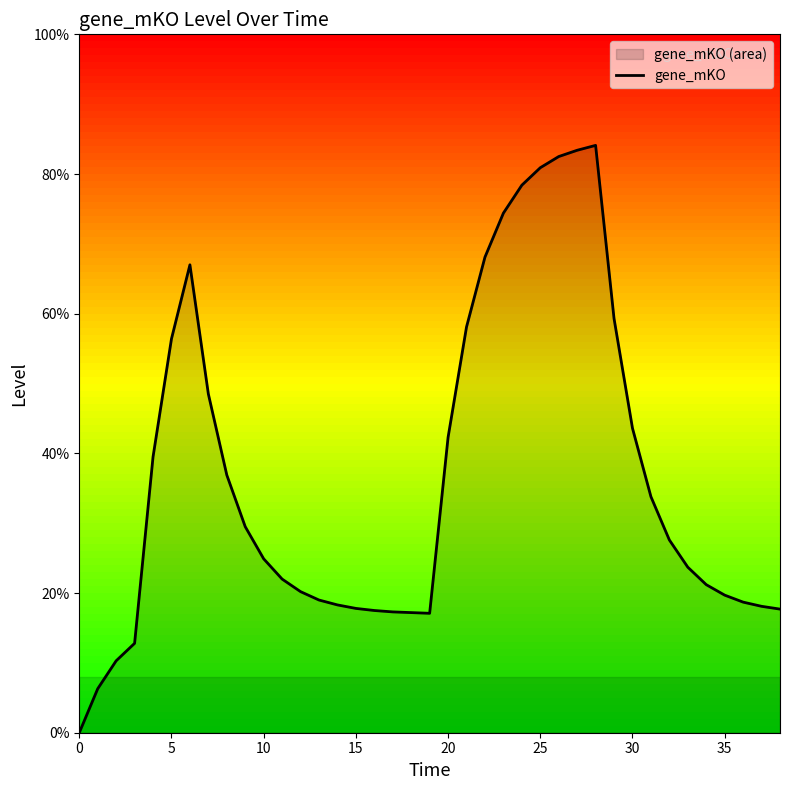

How many values exceed 2?

24